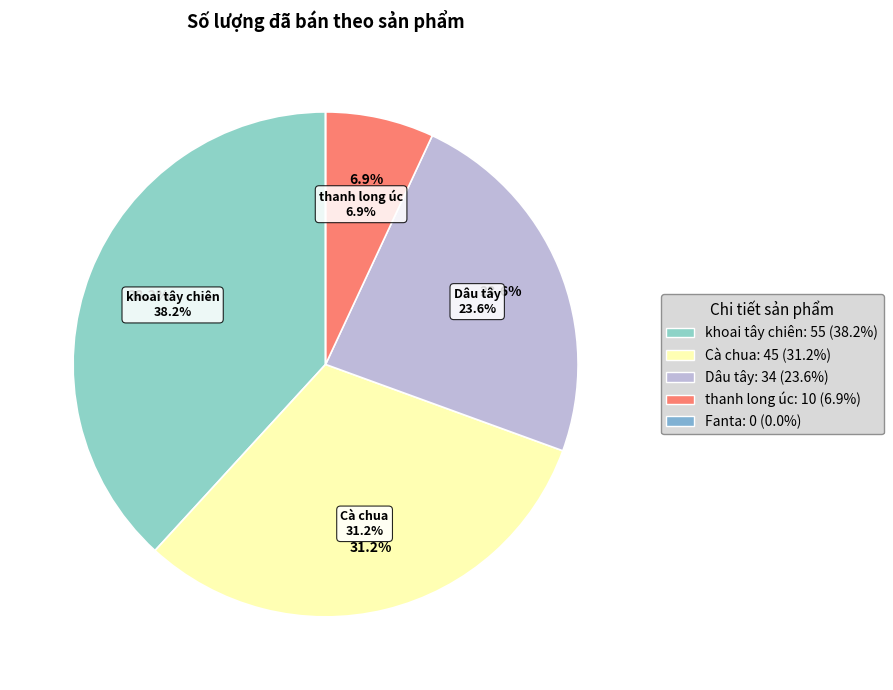

To the nearest percent, what is the average slice percentage?

20%